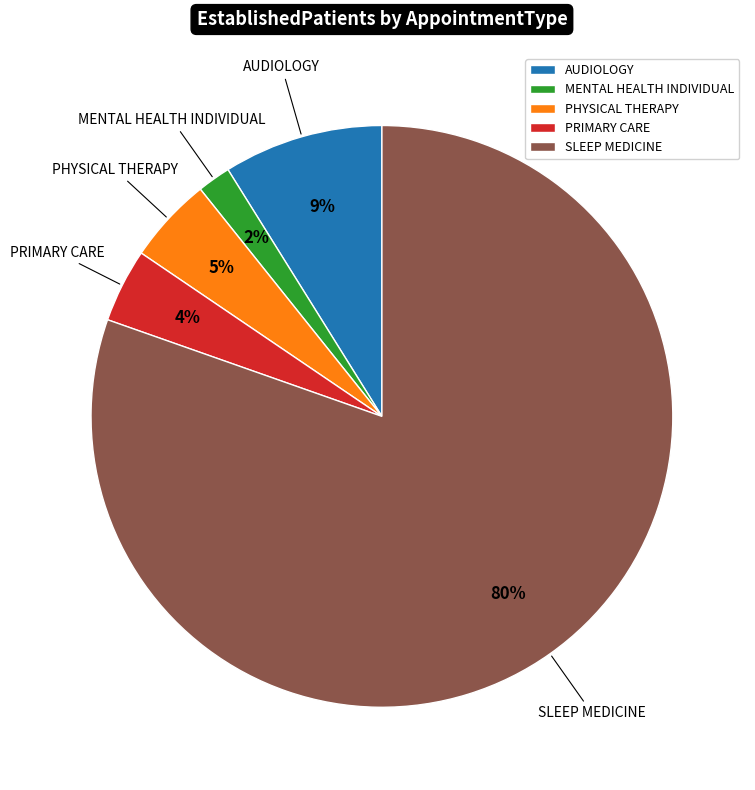

To the nearest percent, what is the combined percentage of PRIMARY CARE and MENTAL HEALTH INDIVIDUAL?

6%